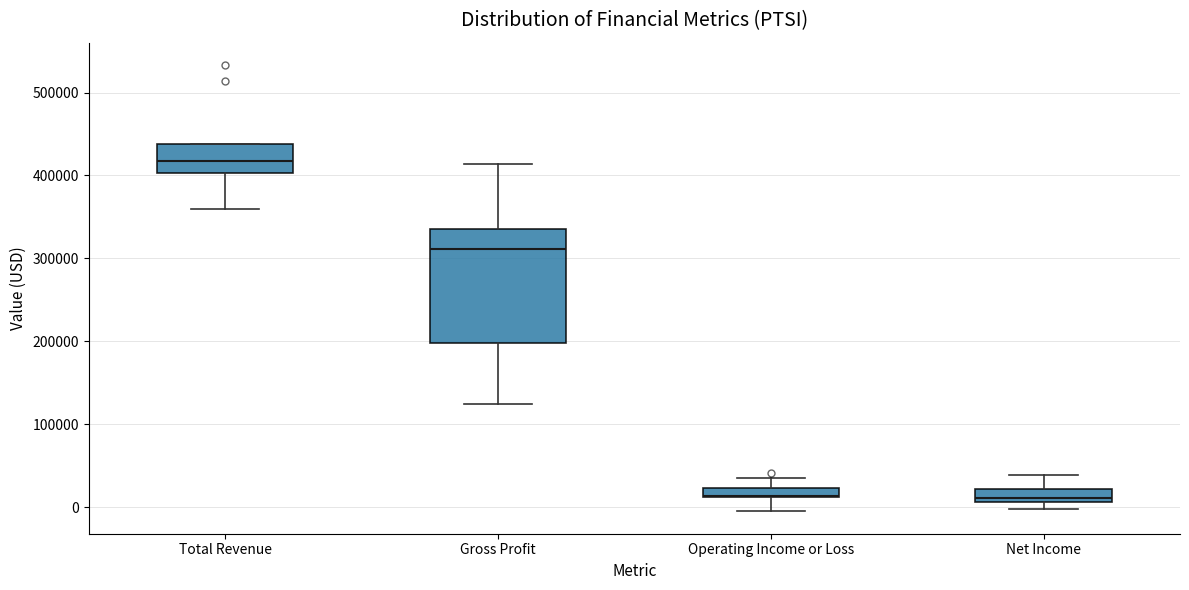

Where does the upper whisker of the box for Gross Profit end on the y-axis? The values are not printed on the chart, so give them approximately, as read against the axis.

410000